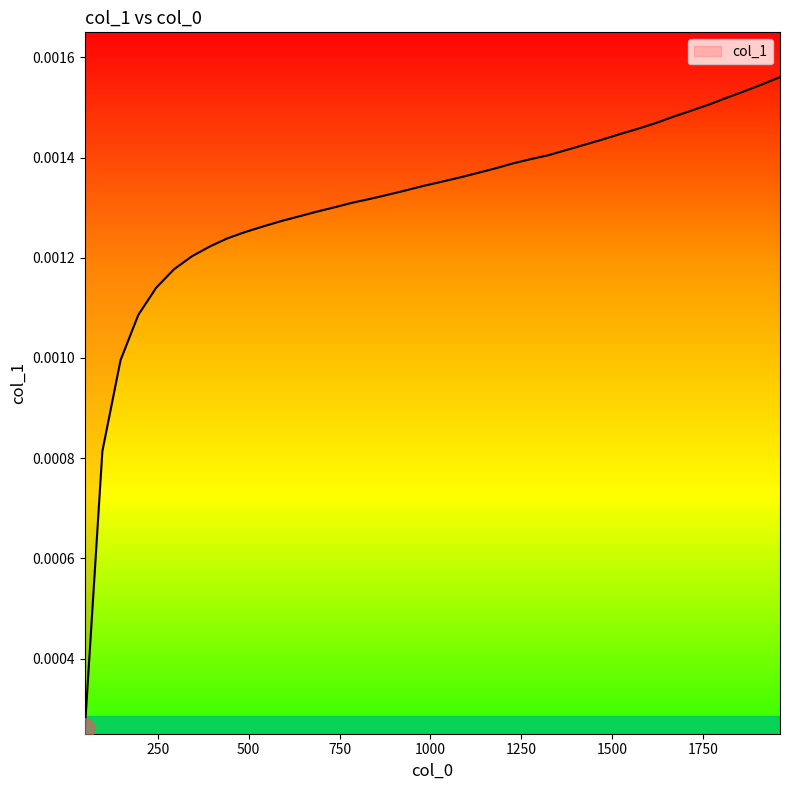

Count the number of data series in this chart.

1